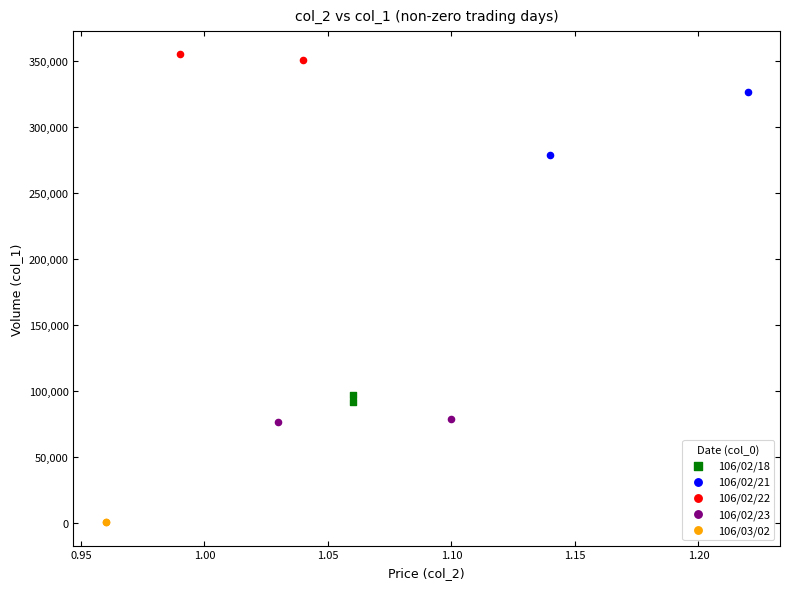

Which series contains the highest Y value?

106/02/22